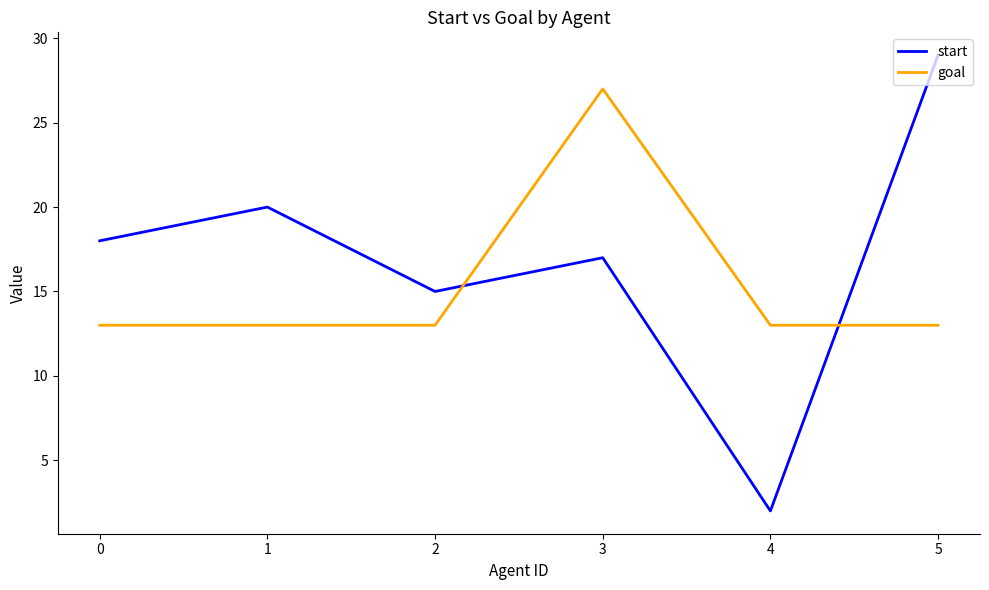

Rank the series by their maximum value, from lowest to highest.

goal, start